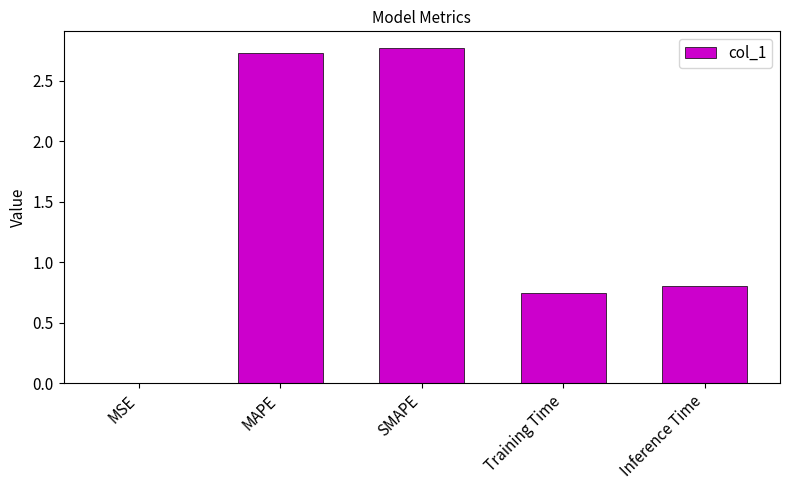

What is the sum of all values?

7.0